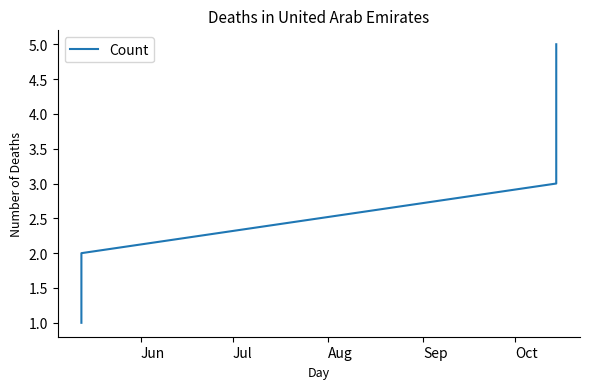

Count the number of categories in the chart.

5